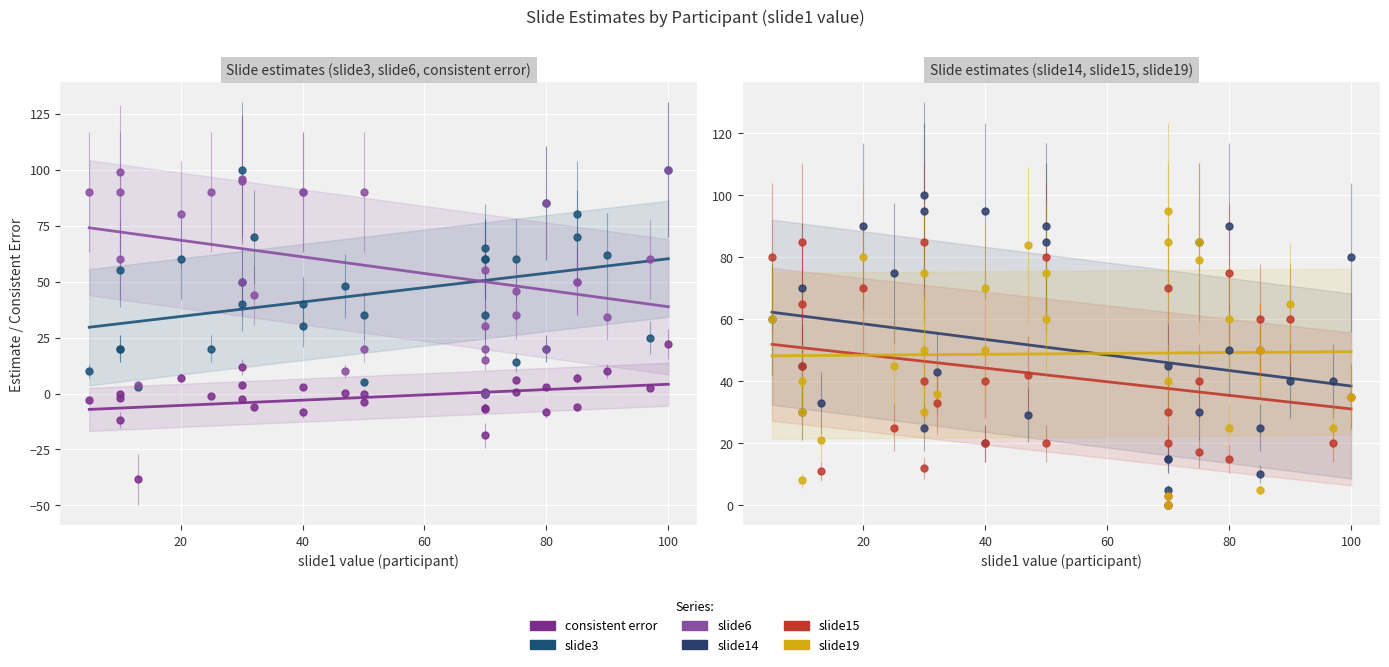

True or false: slide3 and slide15 cross at least once.

True